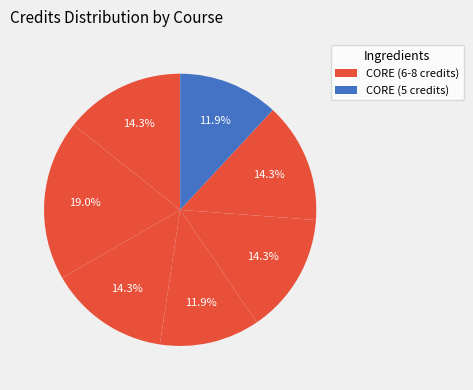

To the nearest percent, what is the difference between the largest and smallest slice percentages?

7%